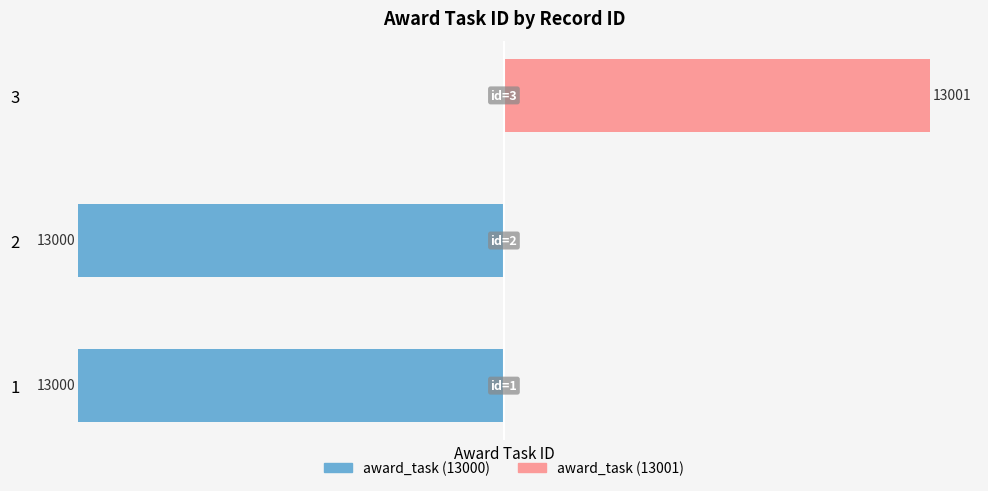

What is the smallest value displayed?

-13000